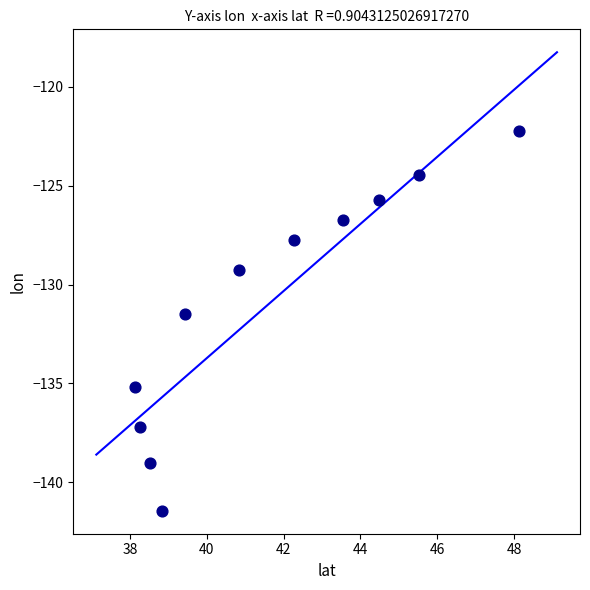

What is the range of Y values (max minus min)?

19.2